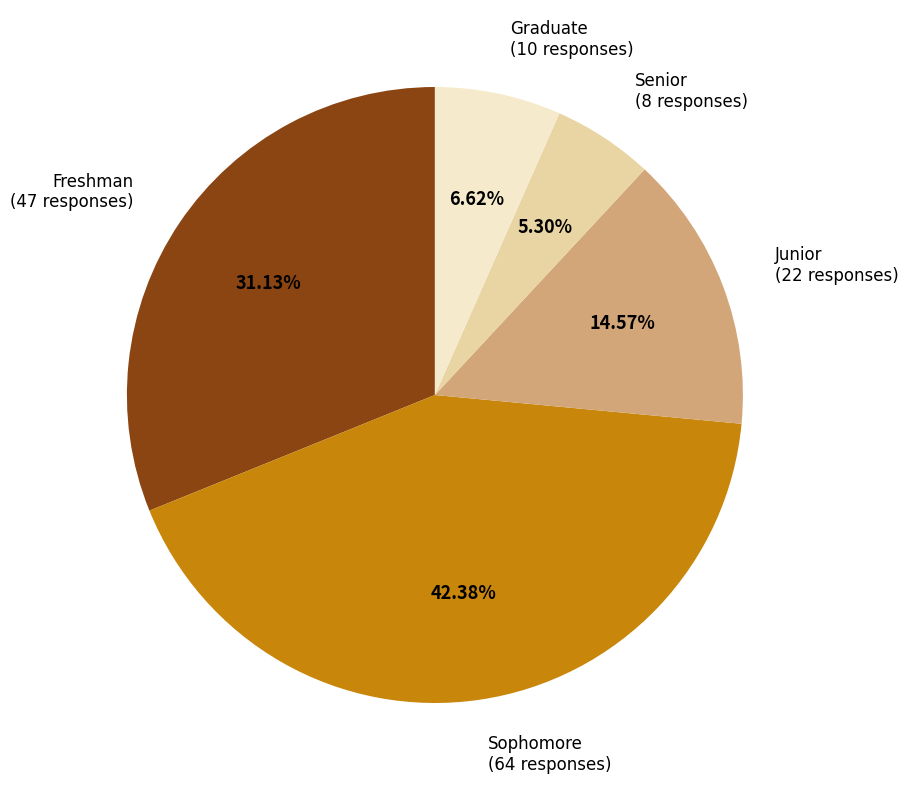

How many slices are in this pie chart?

5